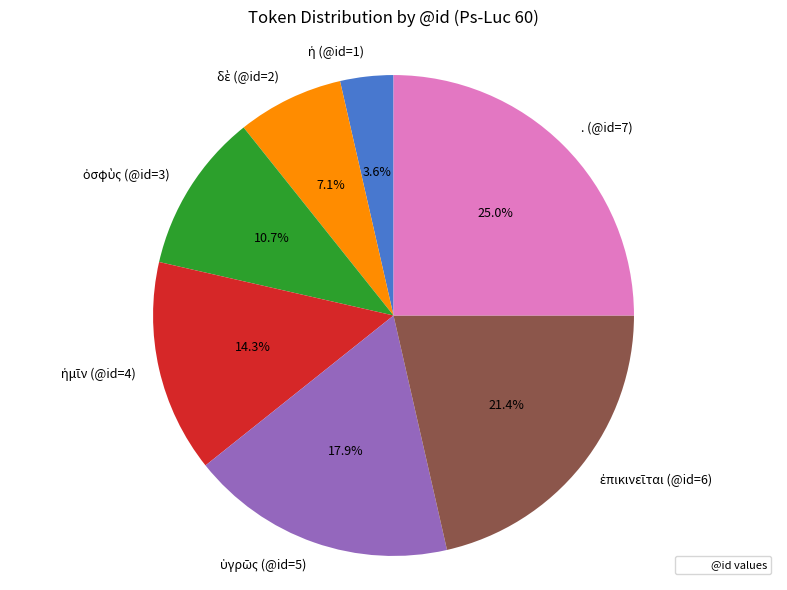

Which category has the biggest portion of the pie?

. (@id=7)